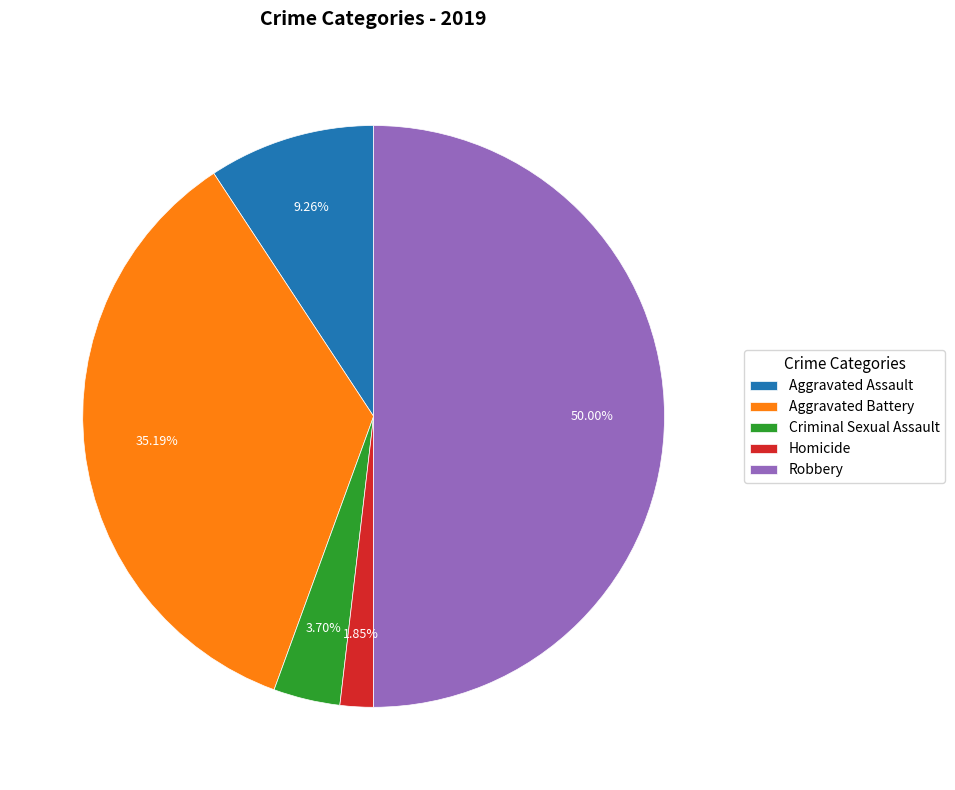

Count the number of slices in the pie.

5